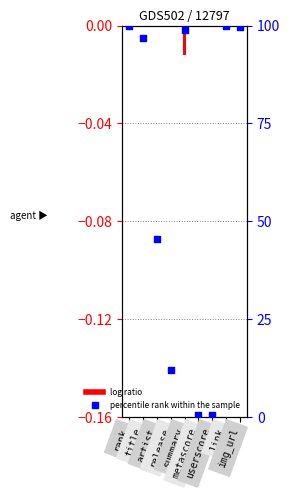

Which series contains the highest Y value?

percentile rank within the sample